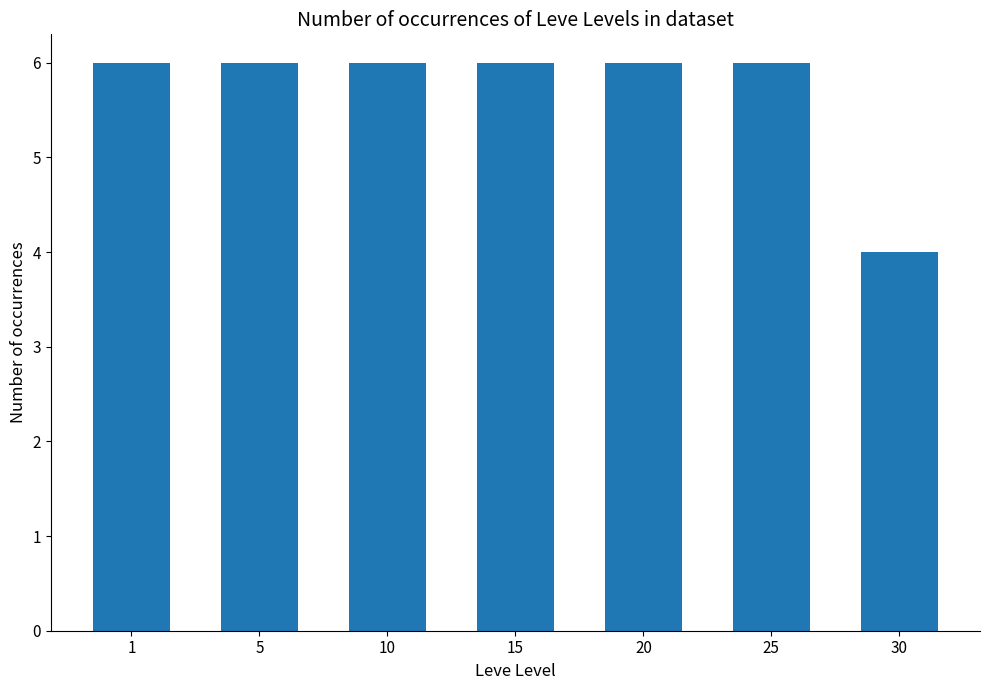

What is the value of the 1st bar from the left?

6